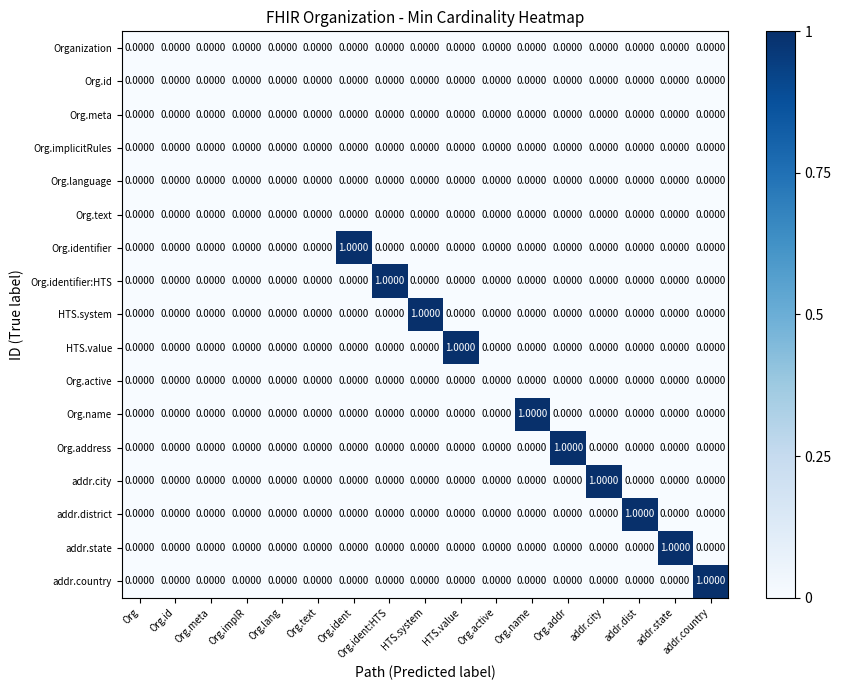

How many categories are shown in the chart?

17